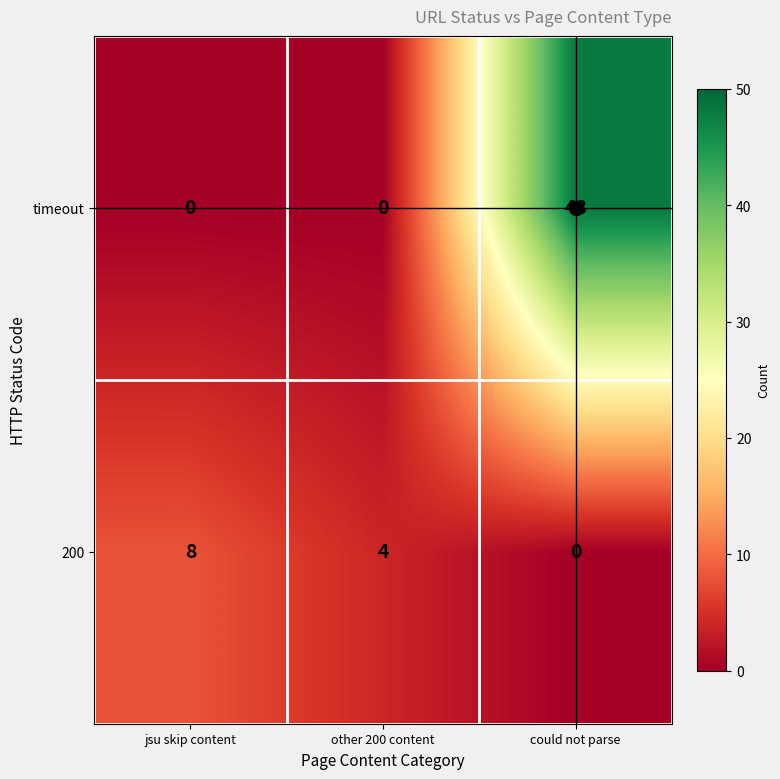

Which category has the highest value across all series?

could not parse